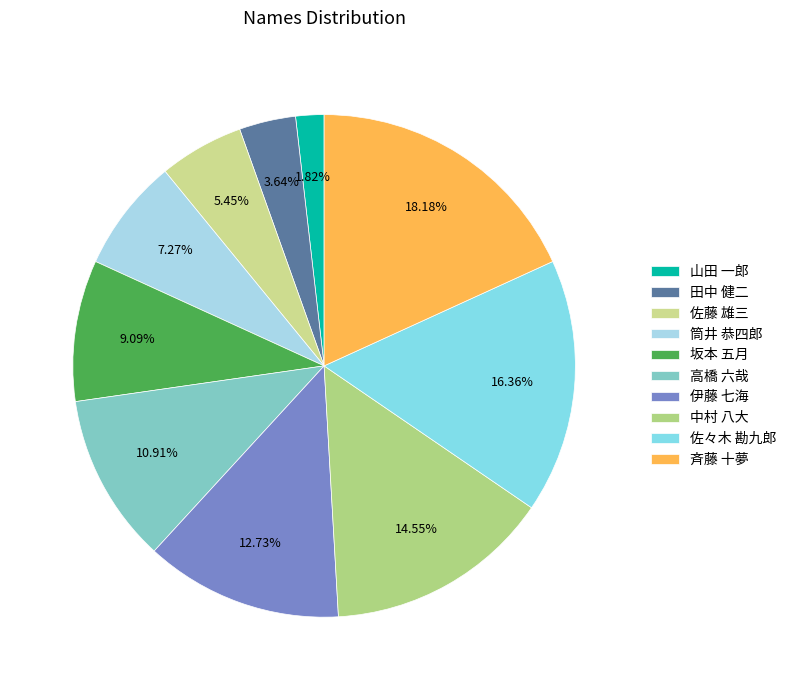

Is there any slice that represents more than half of the pie?

No